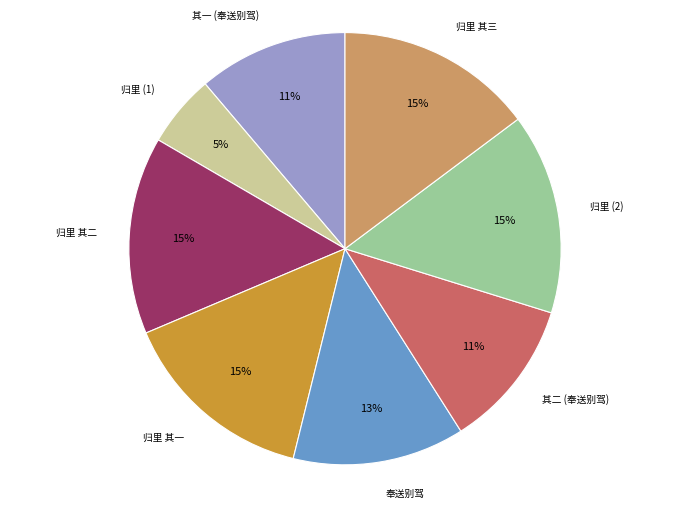

Does any single category account for the majority?

No